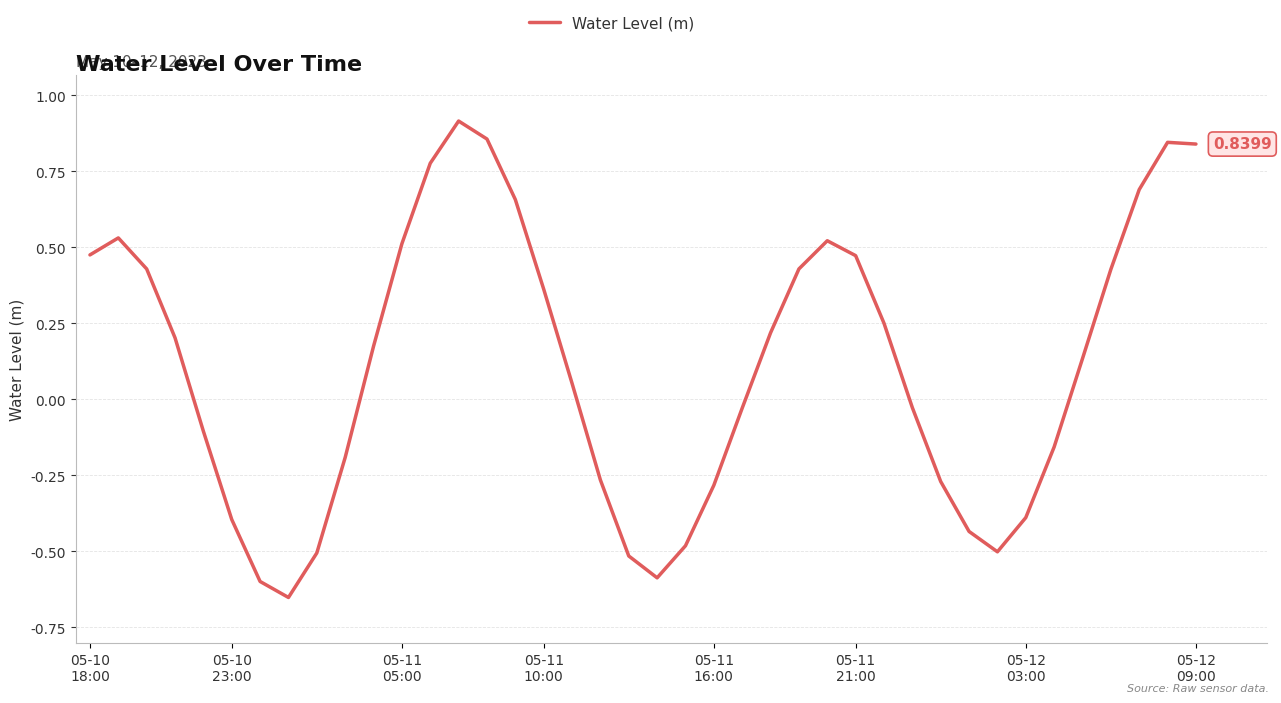

What is the difference between the maximum and minimum values?

1.6